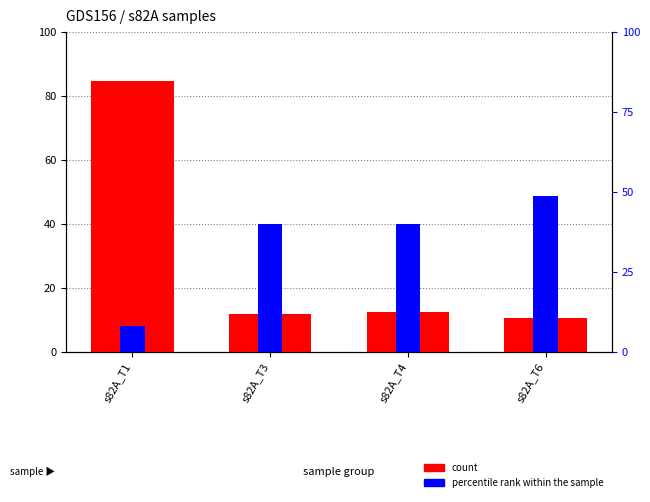

At which label is count closest to 47?

s82A_T4